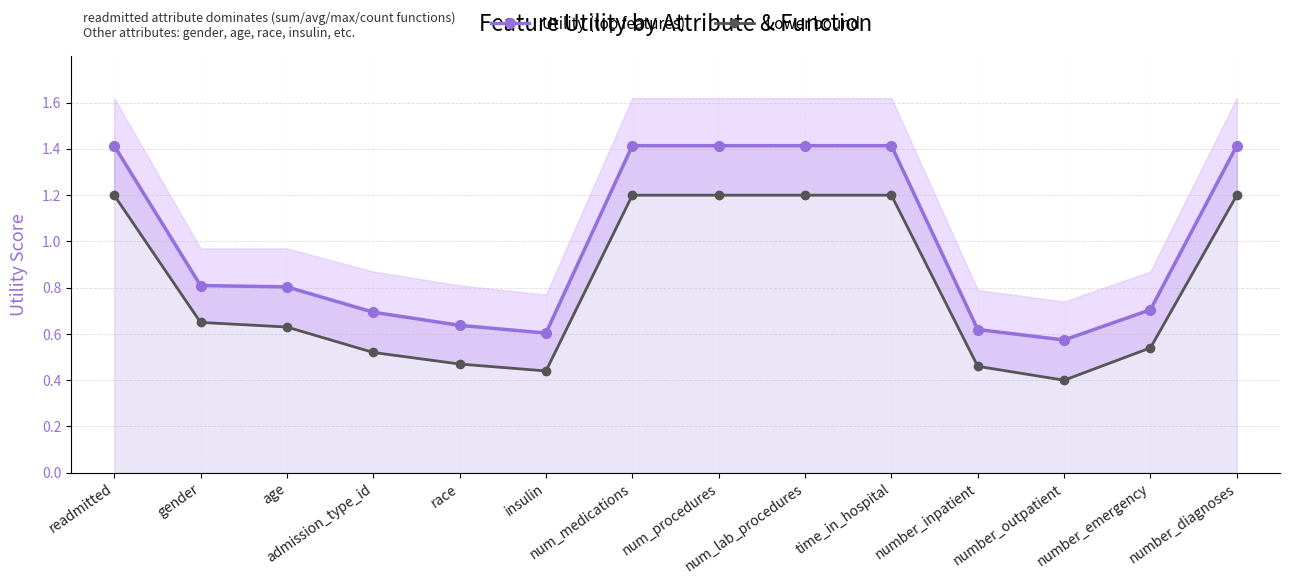

True or false: Lower bound has more than 1 points higher than both neighbors.

False